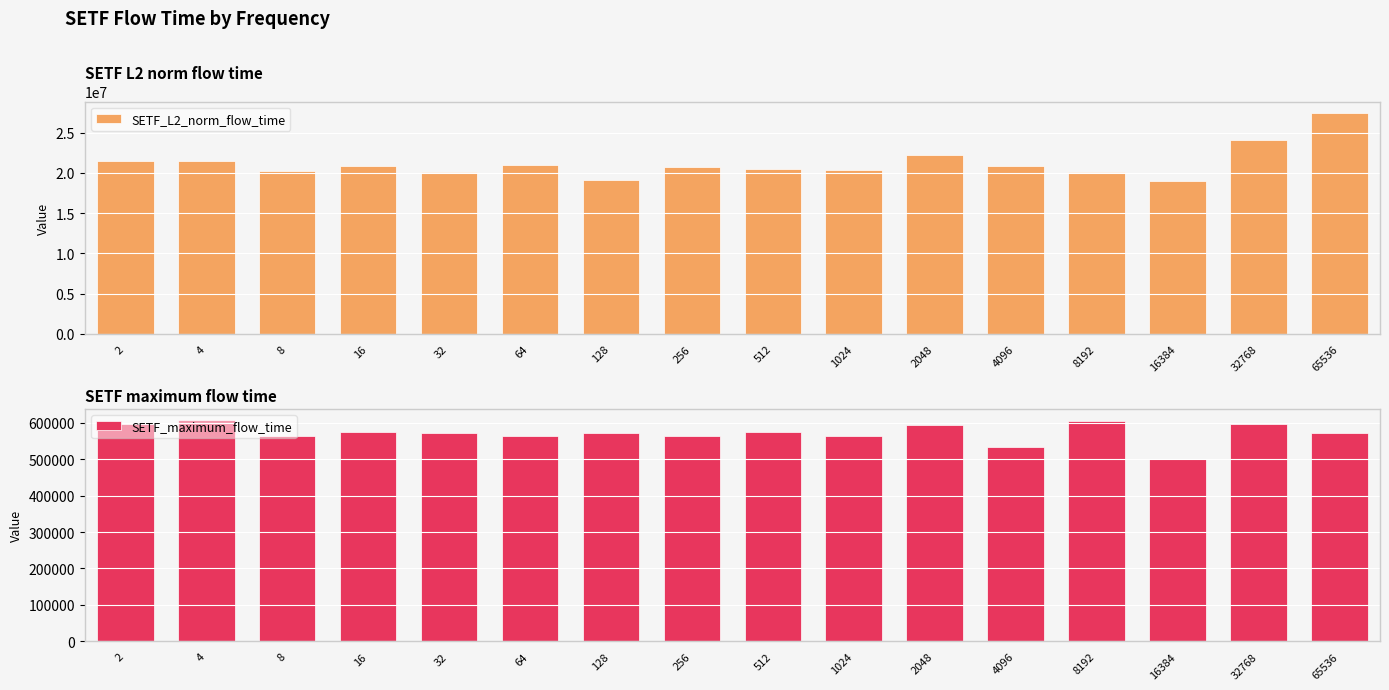

List the labels in order of SETF_maximum_flow_time value, smallest first.

16384, 4096, 8, 1024, 256, 64, 65536, 32, 128, 16, 512, 2048, 32768, 2, 8192, 4